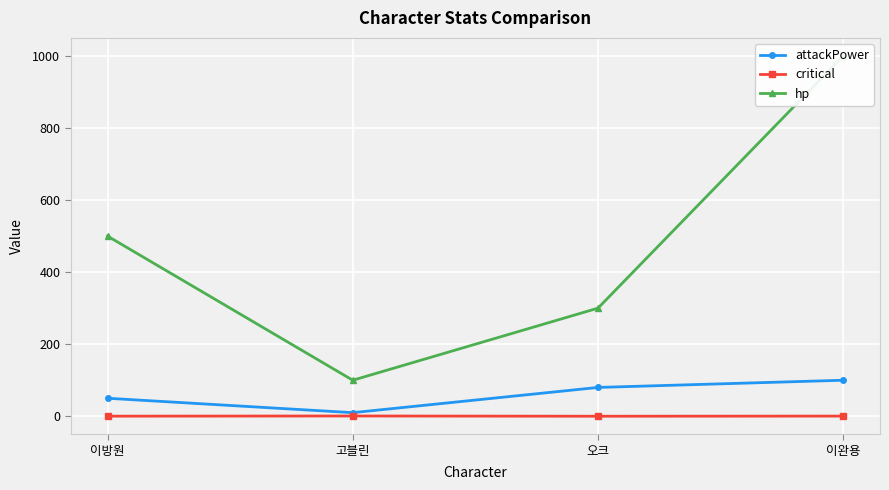

What is the label of the 2nd point from the left?

고블린